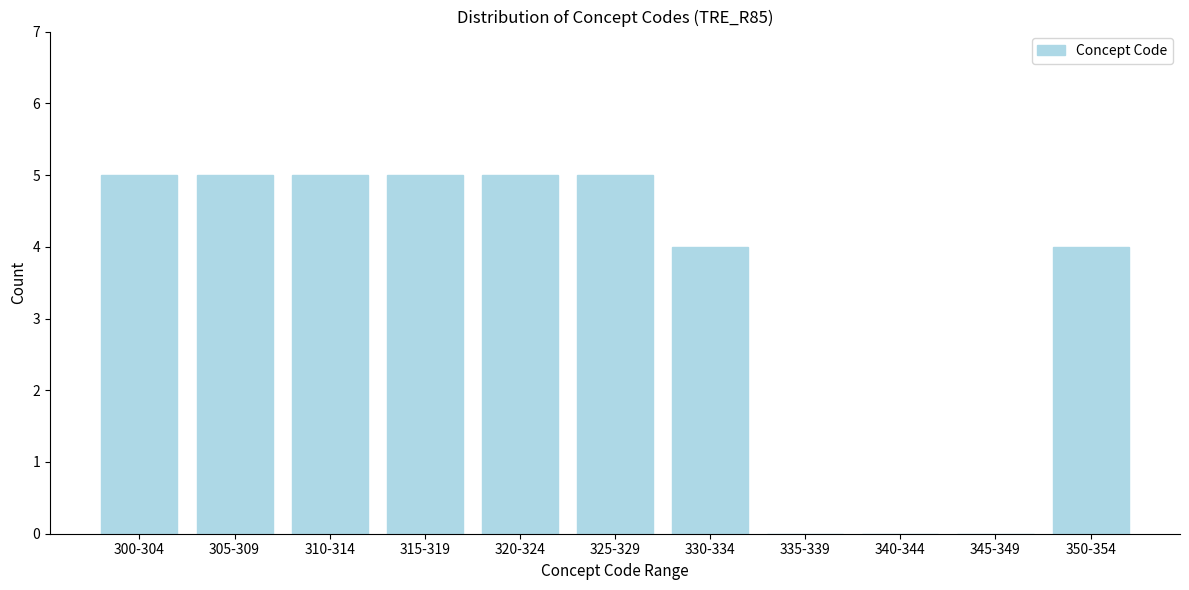

The value at 330-334 is 6. True or false?

False